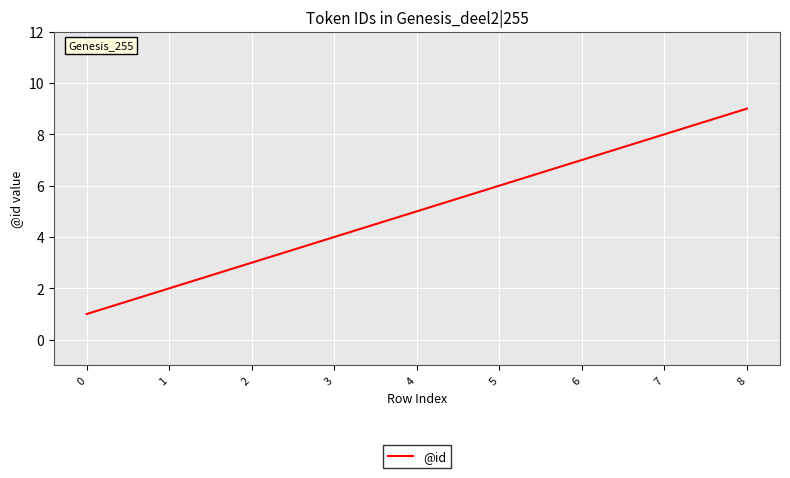

What is the difference between the maximum and minimum values?

8